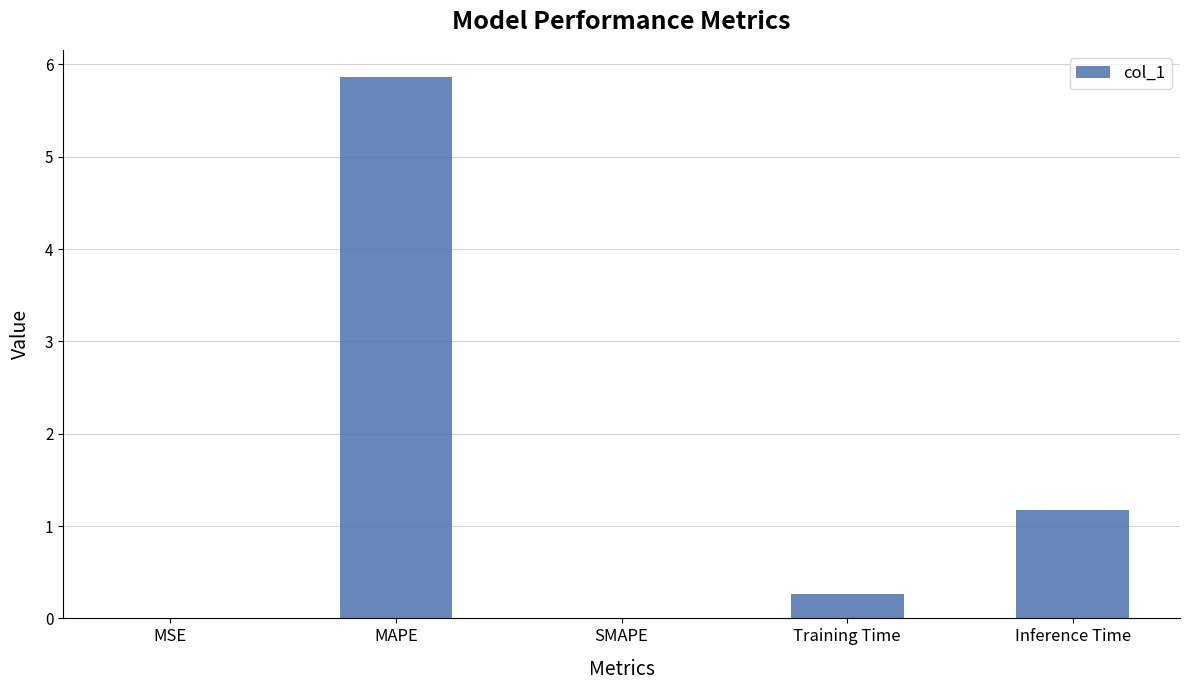

What is the change in value from MSE to Inference Time?

+1.2